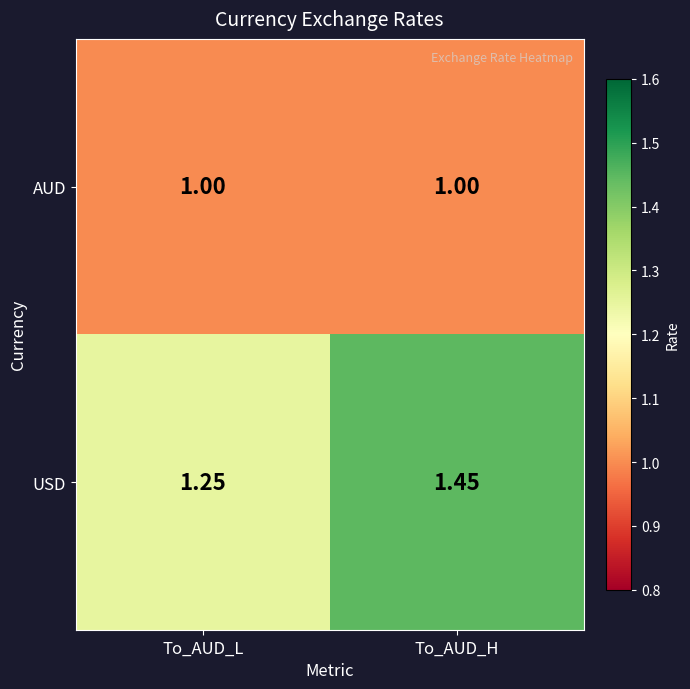

At which category does the chart reach its peak across all series?

To_AUD_H